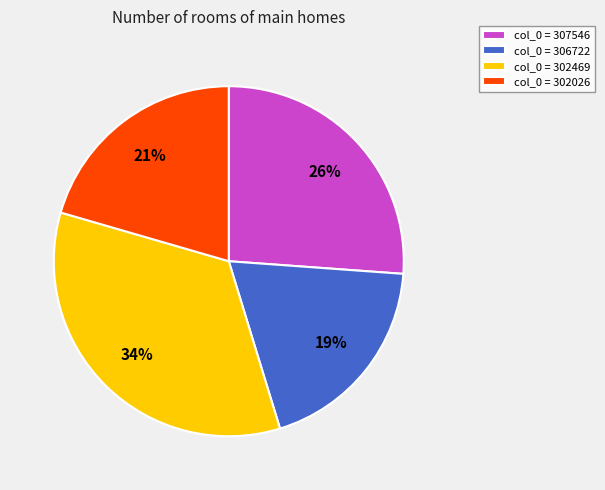

Does col_0 = 302469 account for over 50% of the chart?

No